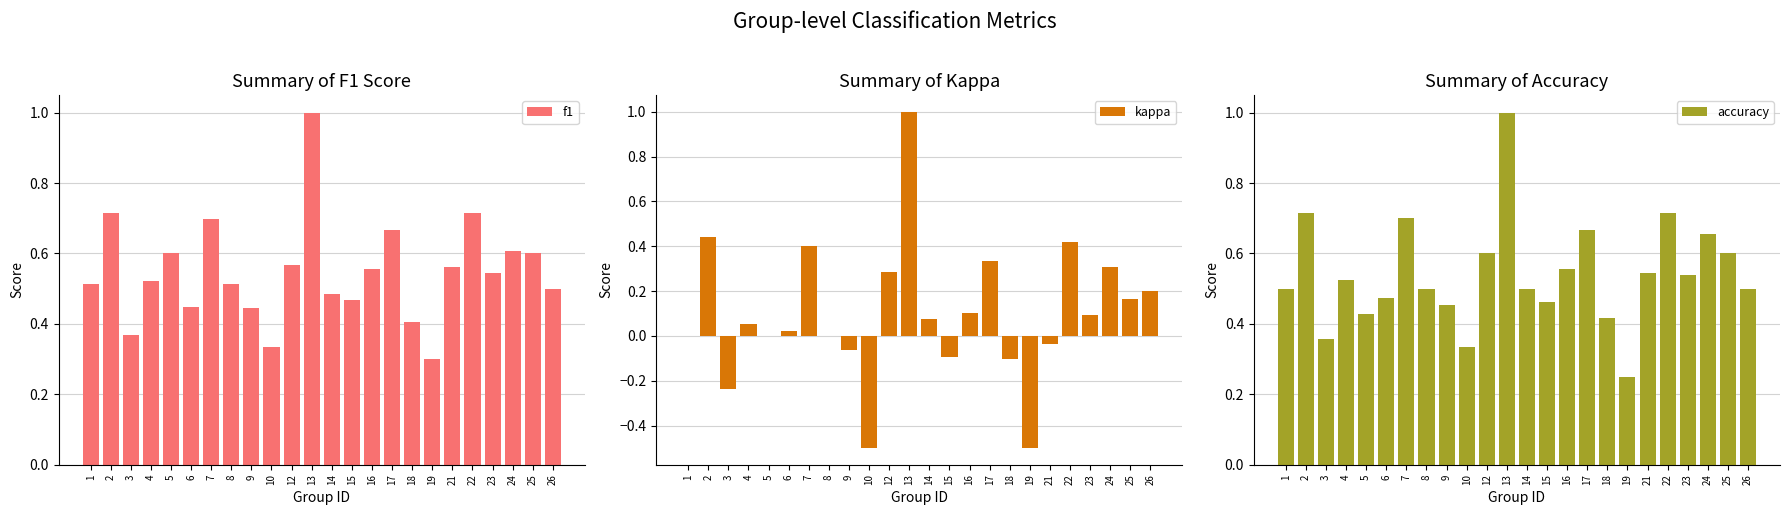

Read the f1 value at 17.

0.7